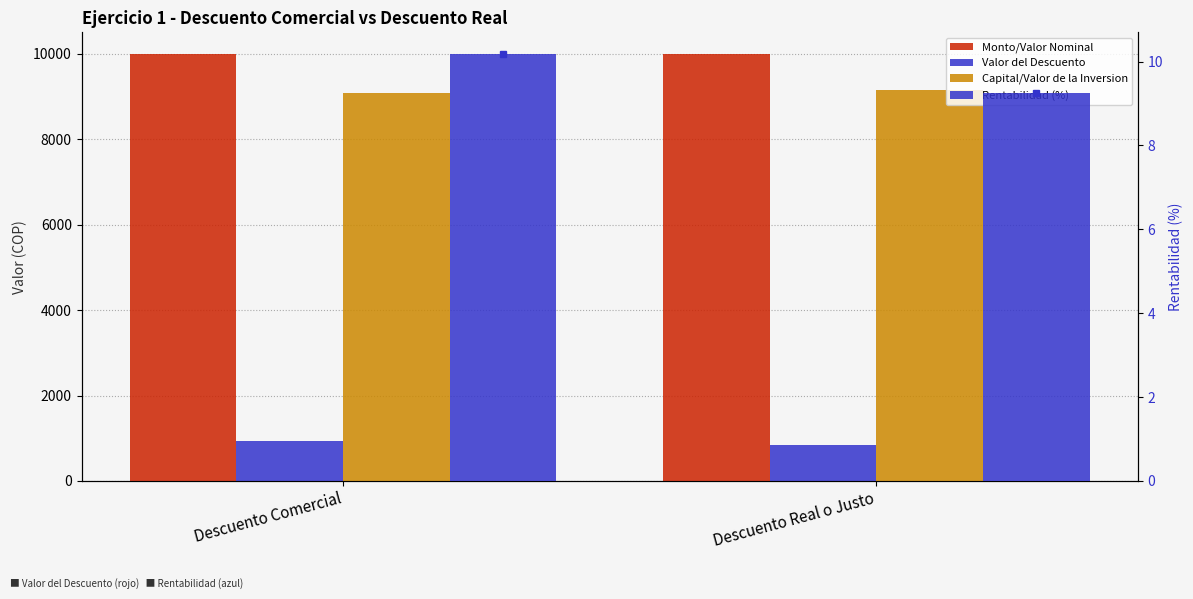

What is the total value across all series at Descuento Comercial?

20010.2